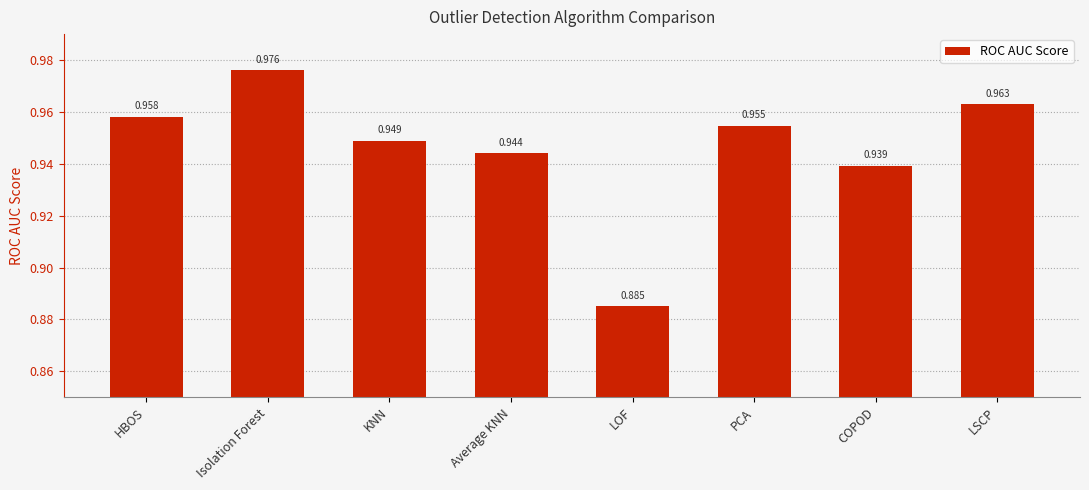

Are the bars grouped side by side (vs. stacked)?

No